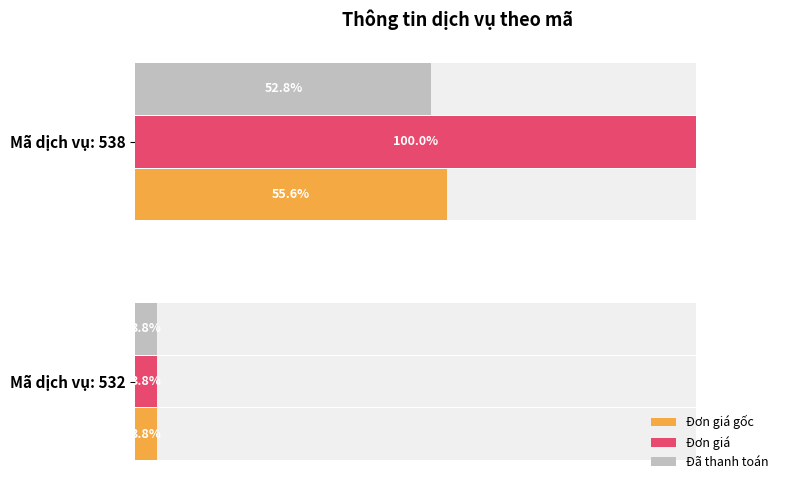

Is it true that Đơn giá equals 18000000 at Mã dịch vụ: 538?

True